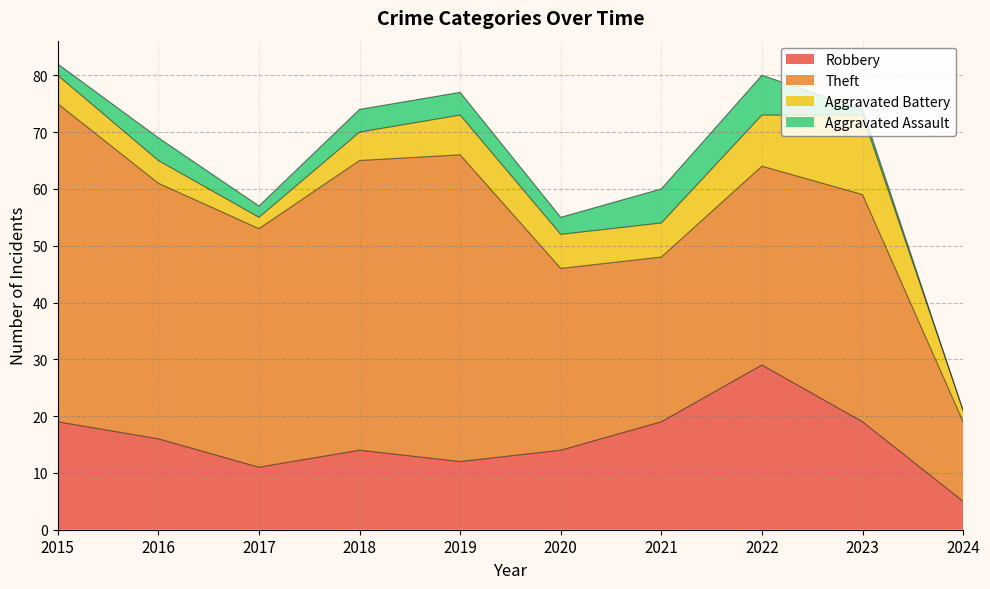

True or false: Robbery has a value of 19 at 2017.

False